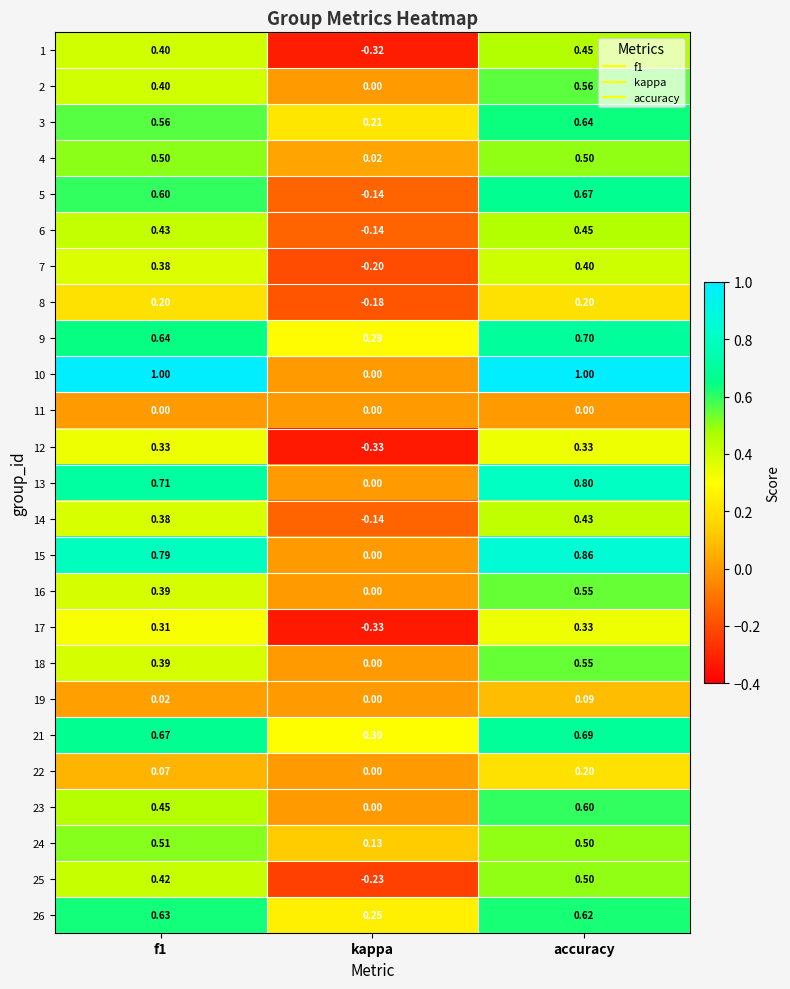

At which category does the chart reach its minimum across all series?

kappa